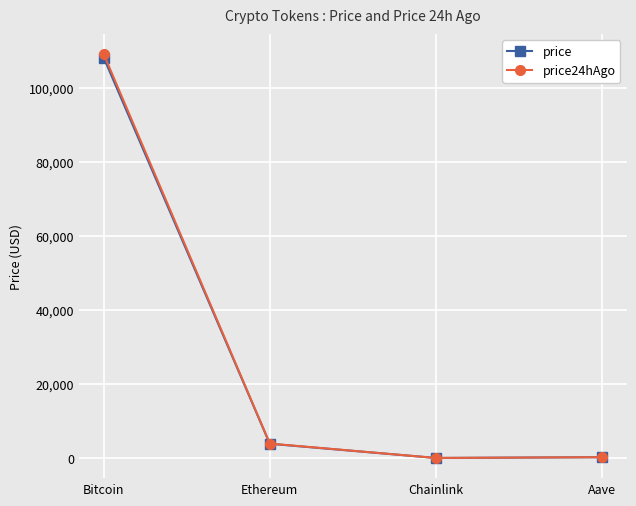

What is the label of the 3rd point from the right?

Ethereum